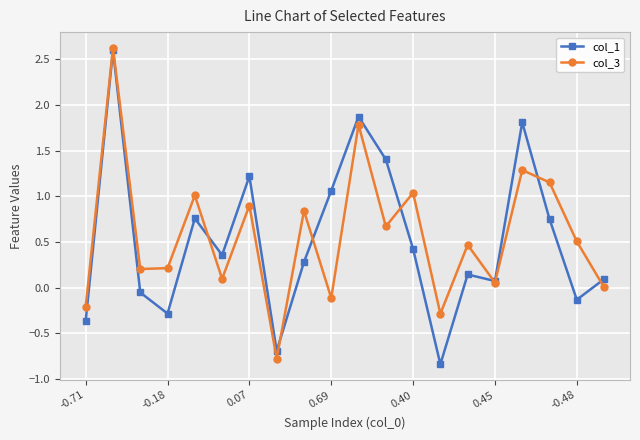

True or false: col_3 has more than 1 points higher than both neighbors.

True